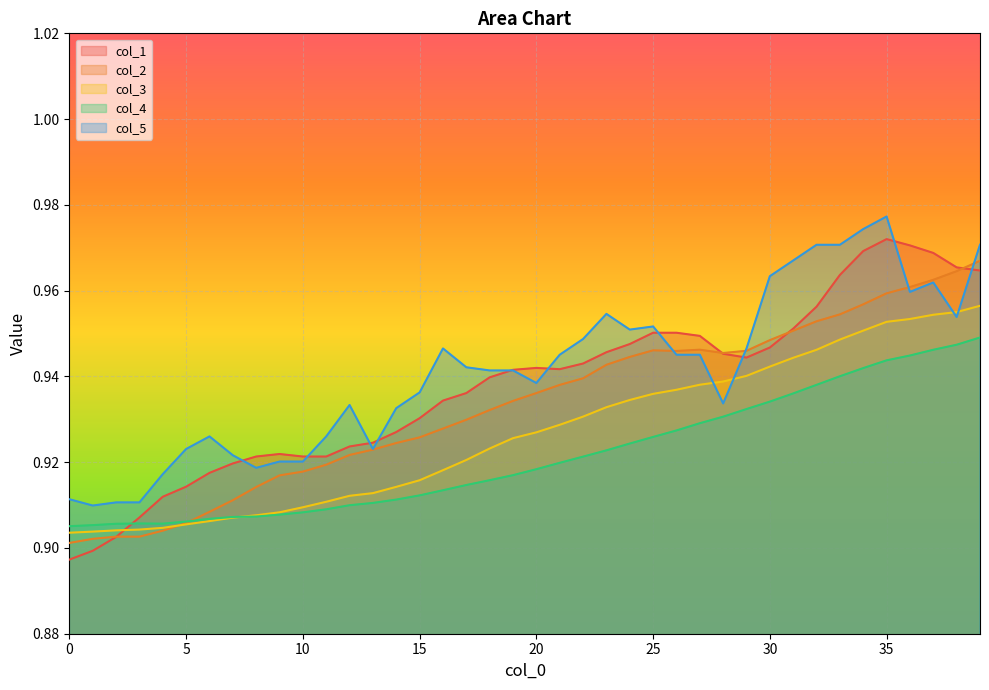

What is the average value of the col_2 series?

0.9